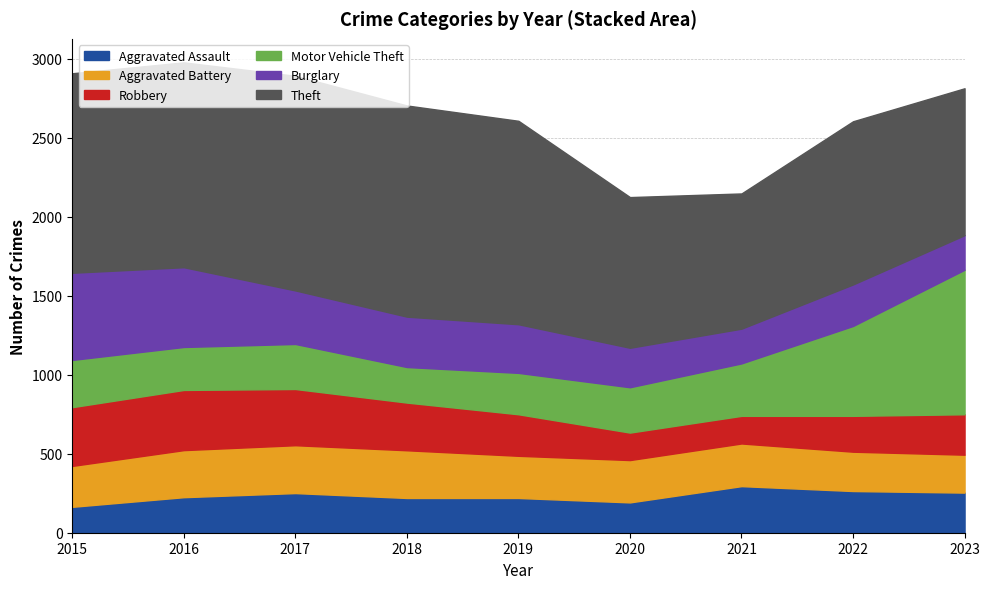

At which category does Aggravated Battery reach its first local peak?

2017